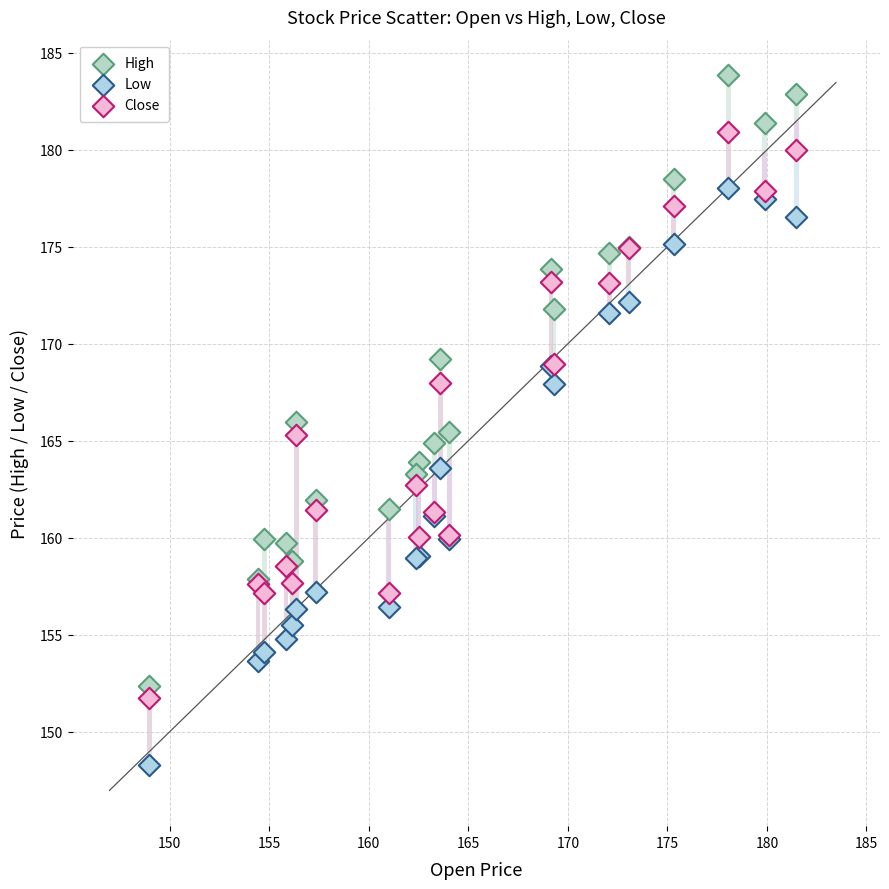

Which series has the widest spread of Y values?

High